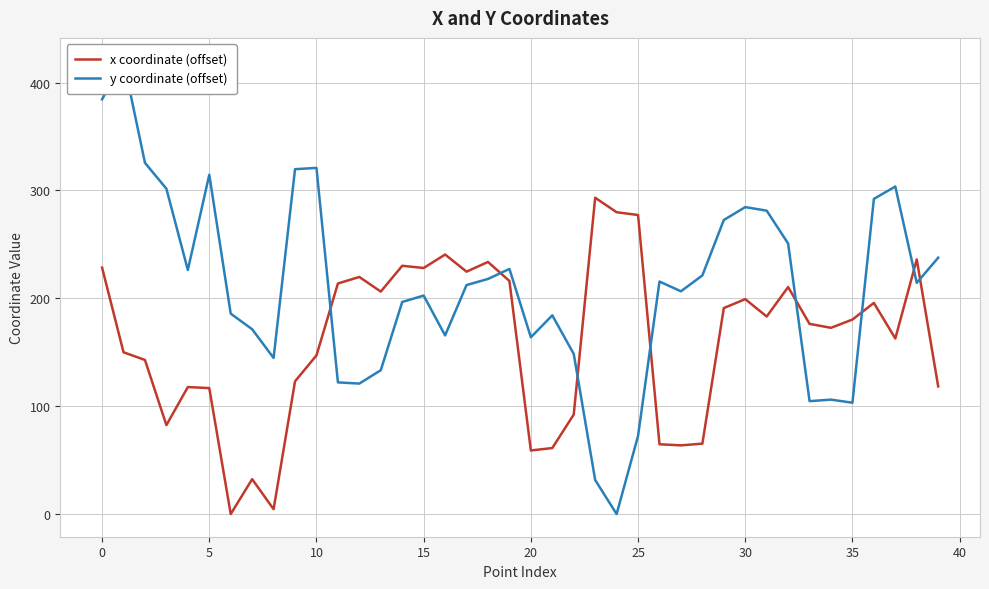

Is it true that x coordinate (offset) equals 116.8 at 5?

True